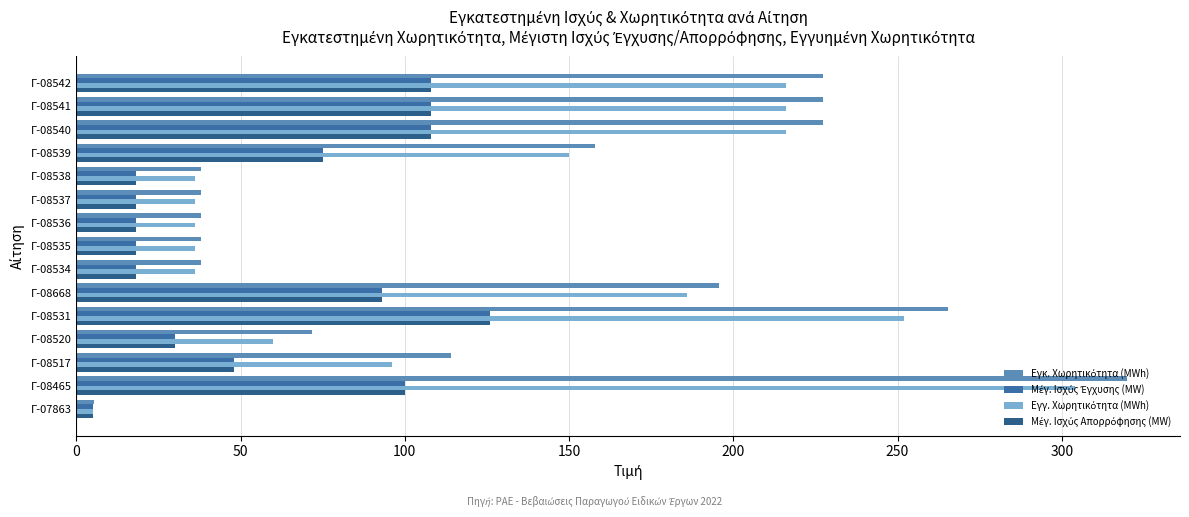

At how many categories does at least one series exceed 300?

1